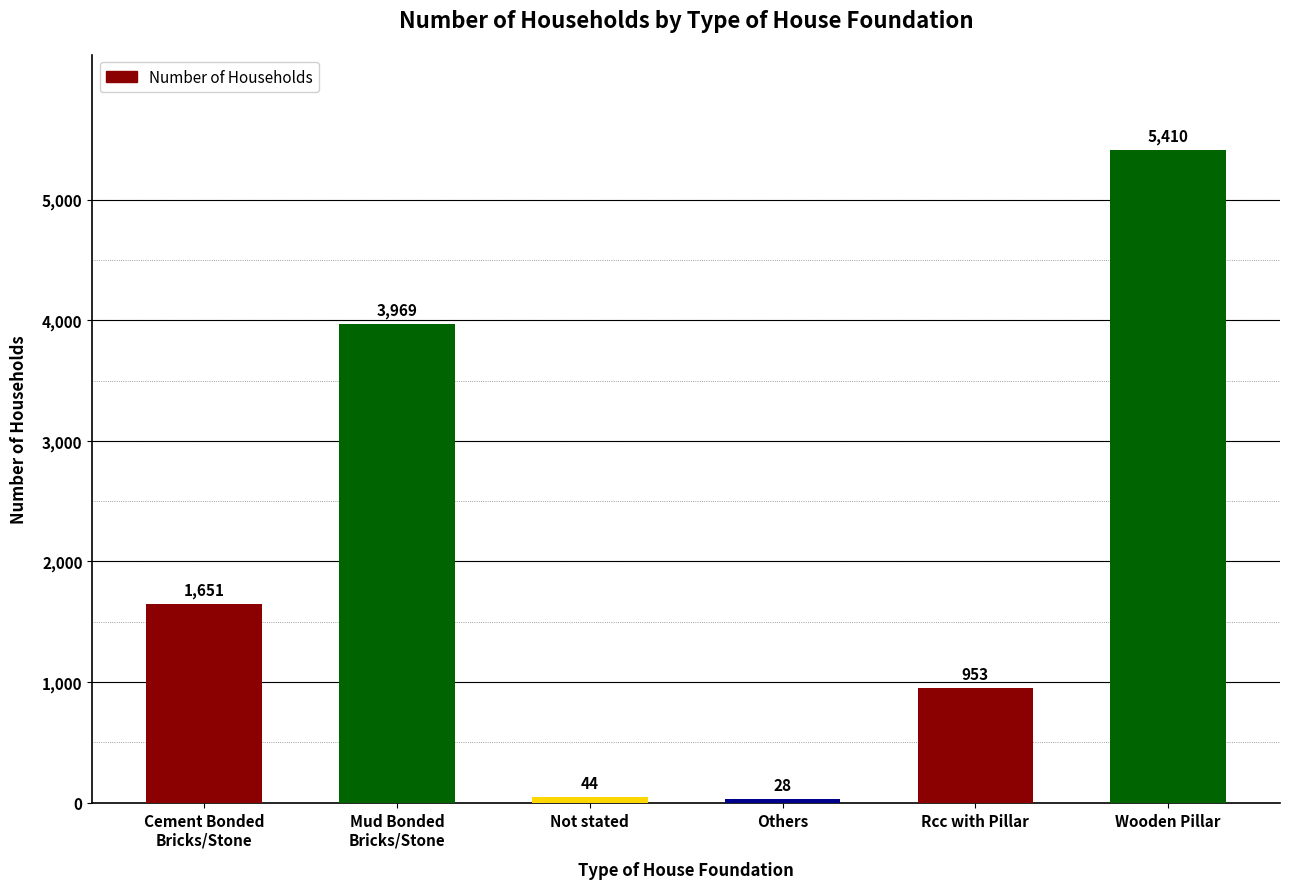

True or false: the data shows 5410 at Wooden Pillar.

True